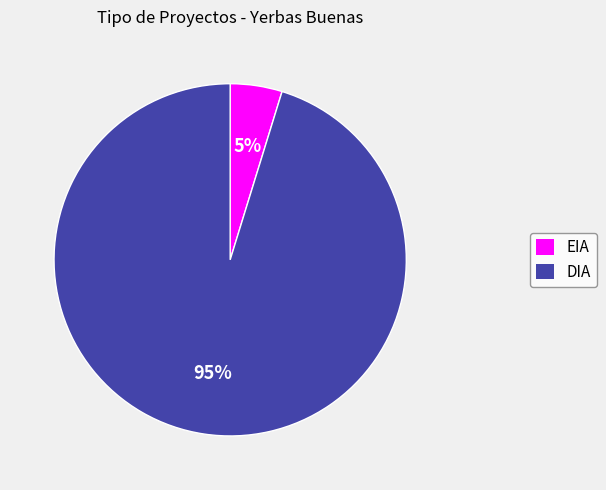

What percentage is the DIA slice, to the nearest percent?

95%